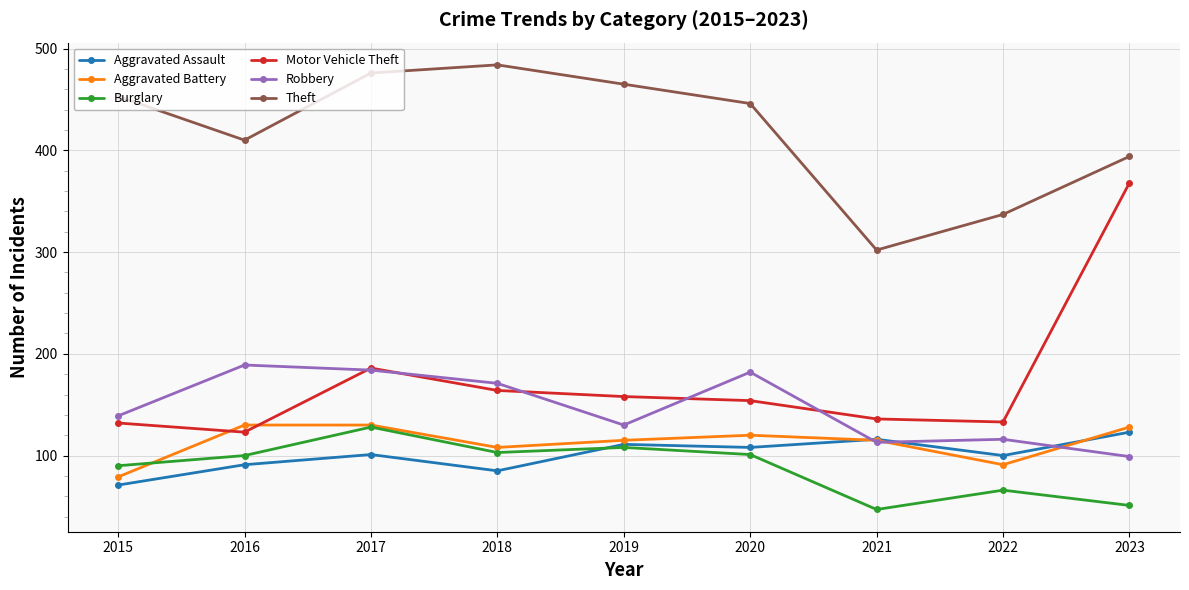

True or false: Aggravated Battery and Motor Vehicle Theft intersect in this chart.

True